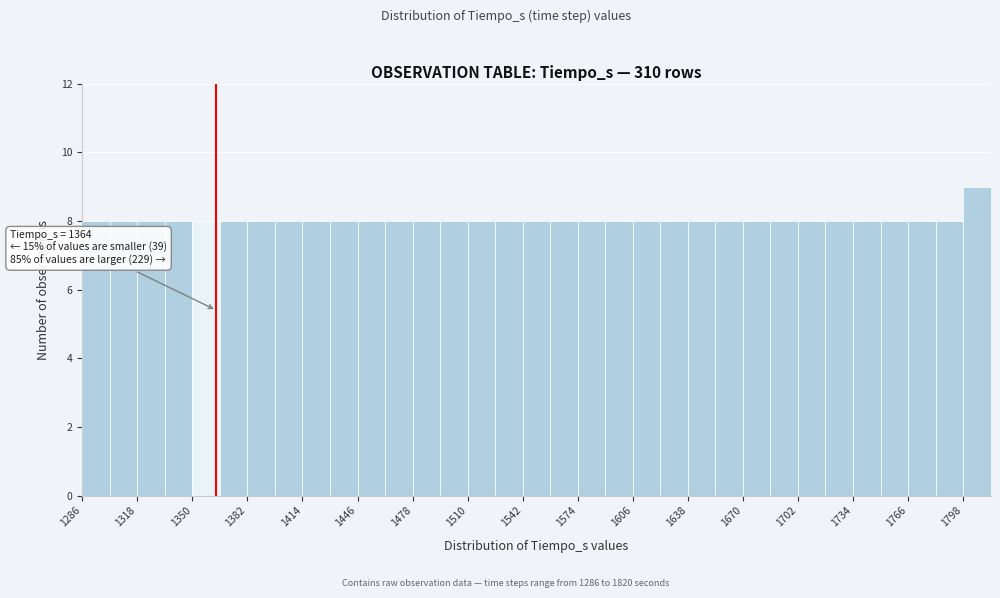

Read against the x-axis, roughly where is the centre of the tallest bar?

1805